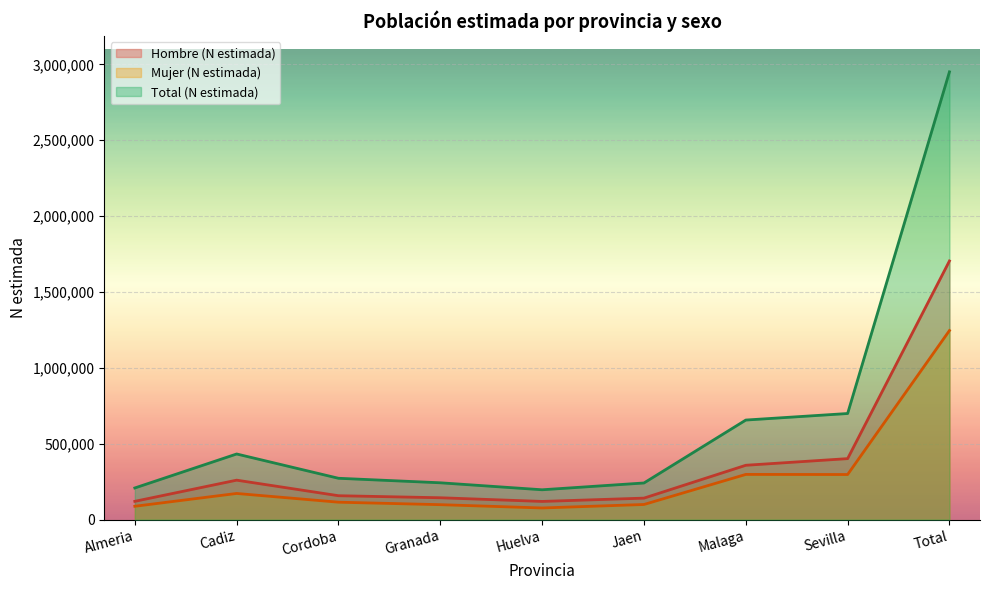

Which series has the widest spread of values?

Total (N estimada)